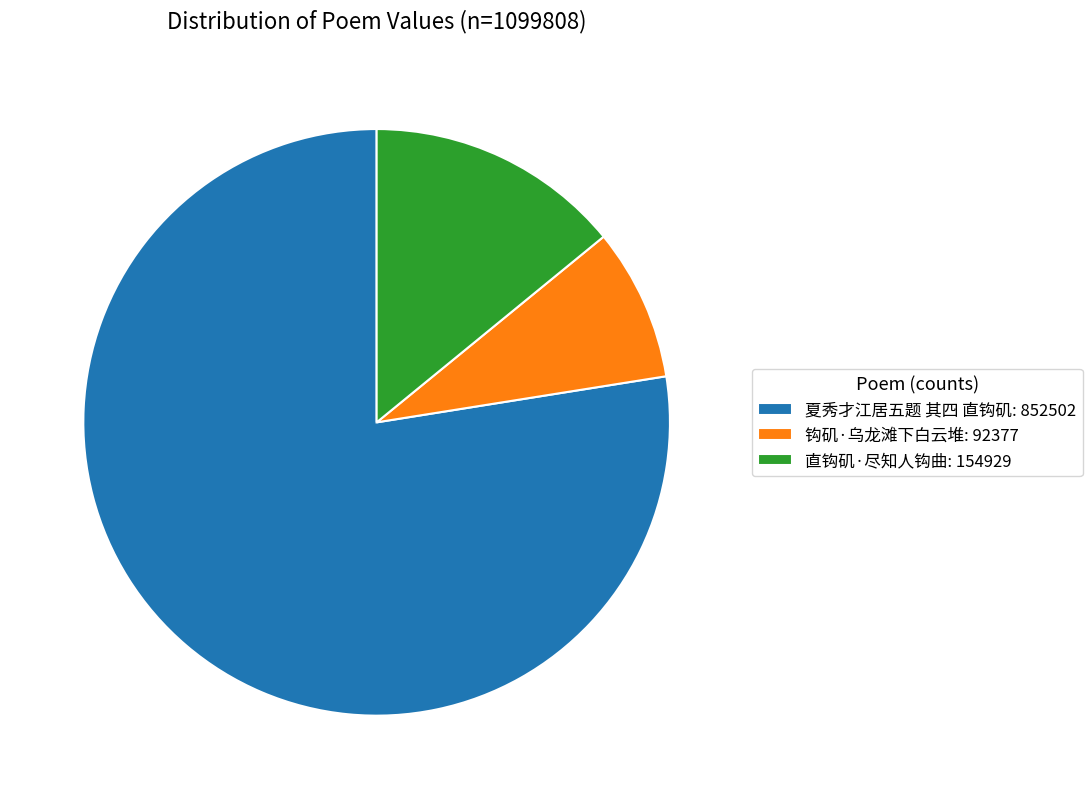

Does 夏秀才江居五题 其四 直钩矶 represent more than half of the total?

Yes